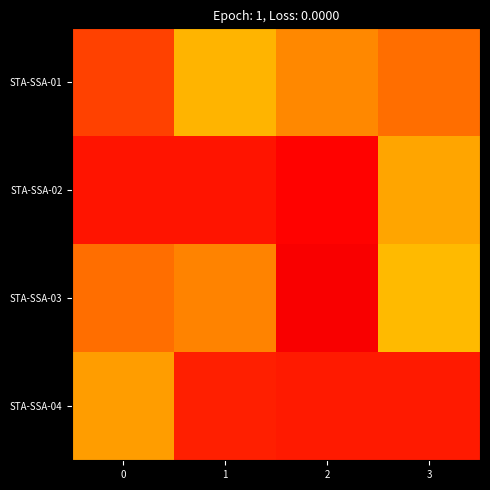

Reading right to left, transcribe all the data shown in this chart.

STA-SSA-01: 3=1.1	2=1.1	1=1.3	0=0.9
STA-SSA-02: 3=1.2	2=0.7	1=0.8	0=0.8
STA-SSA-03: 3=1.3	2=0.7	1=1.1	0=1.1
STA-SSA-04: 3=0.8	2=0.8	1=0.8	0=1.2